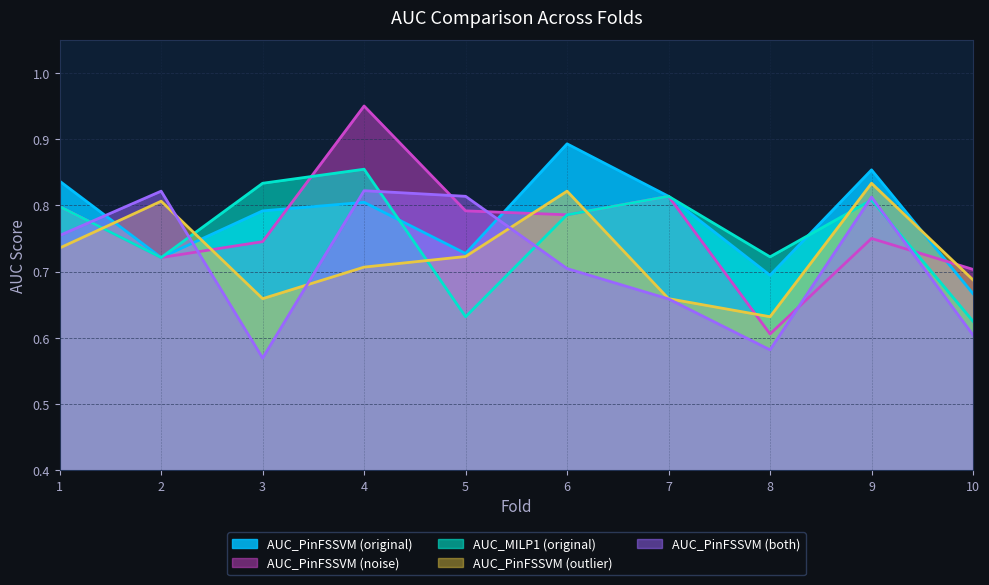

What is the value of the AUC_PinFSSVM point at the 6th from the left?

0.9